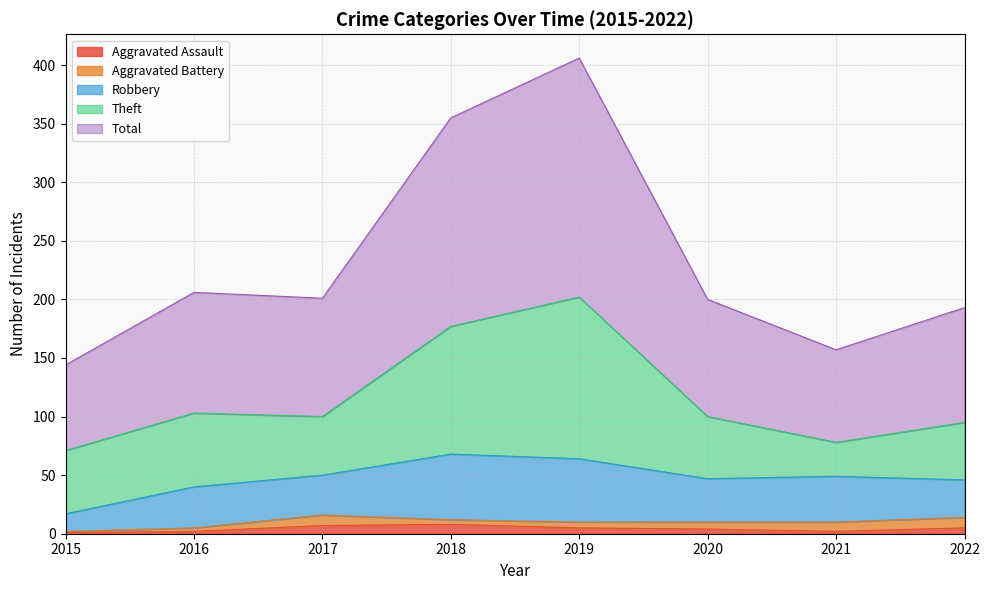

Rank the series at 2015 from highest to lowest value.

Total, Theft, Robbery, Aggravated Assault, Aggravated Battery